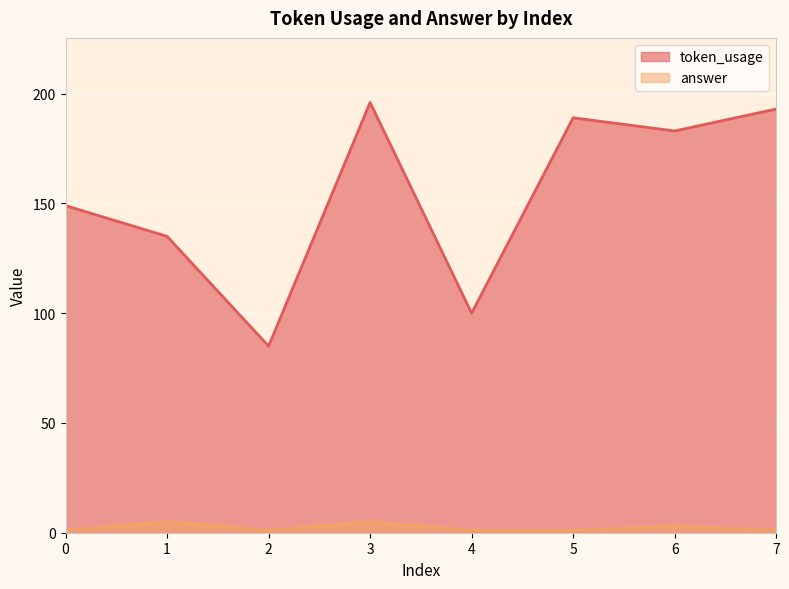

What is the value of the answer point at the 5th from the left?

1